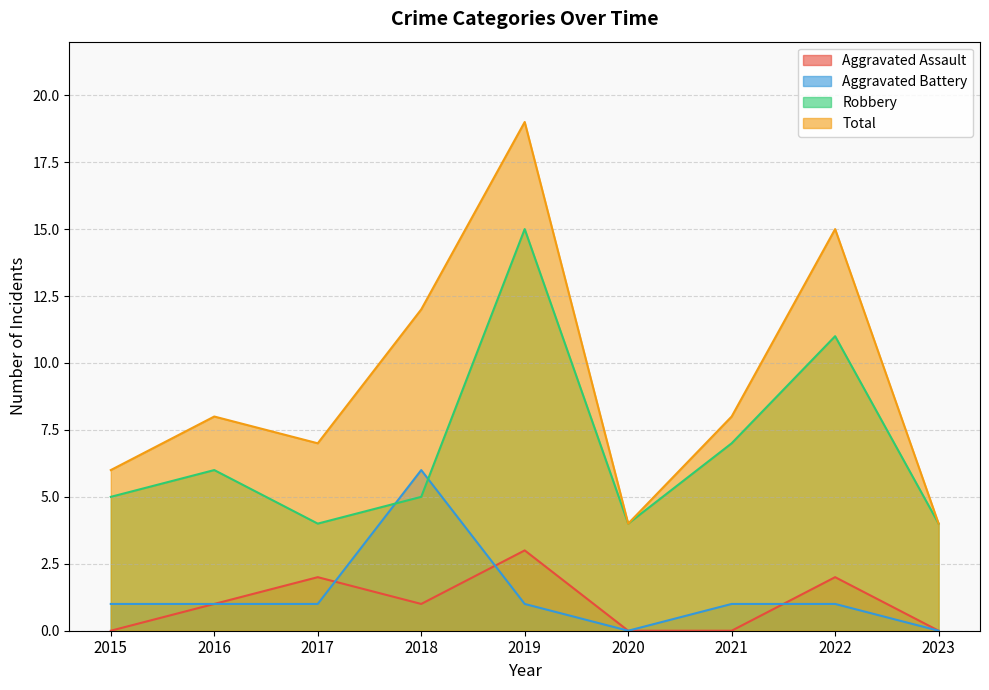

How many distinct data groups are displayed?

4